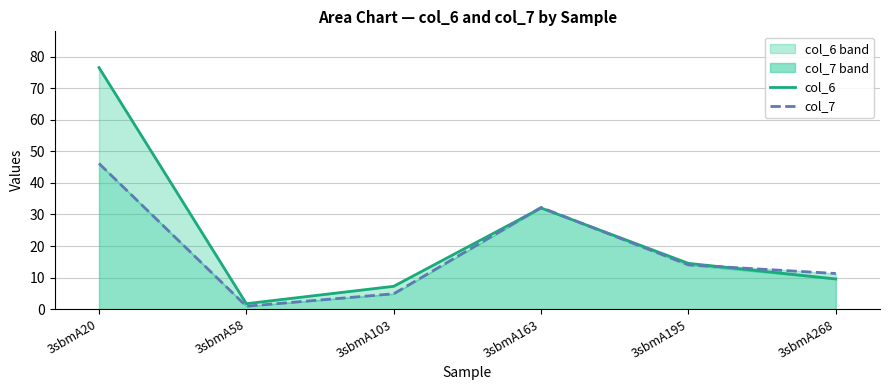

Does the chart have visible grid lines?

Yes